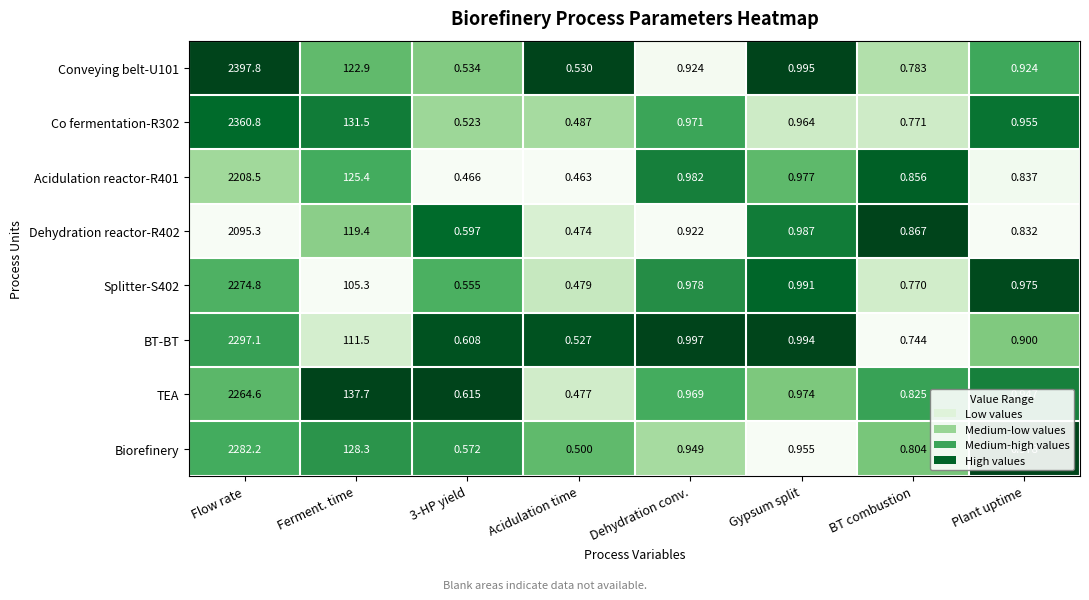

Rank the series by their maximum value, from lowest to highest.

Dehydration reactor-R402, Acidulation reactor-R401, TEA, Splitter-S402, Biorefinery, BT-BT, Co fermentation-R302, Conveying belt-U101